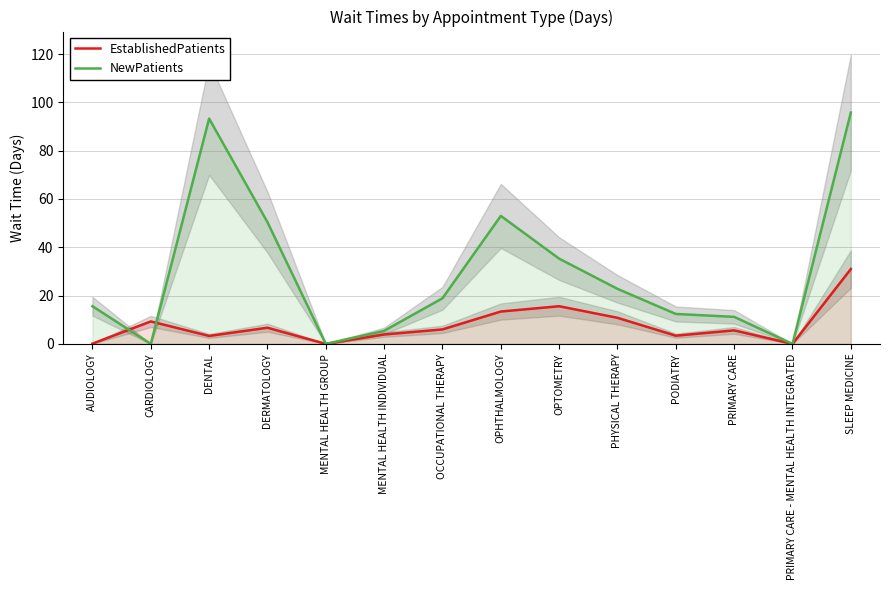

True or false: EstablishedPatients has more than 0 interior local peaks.

True